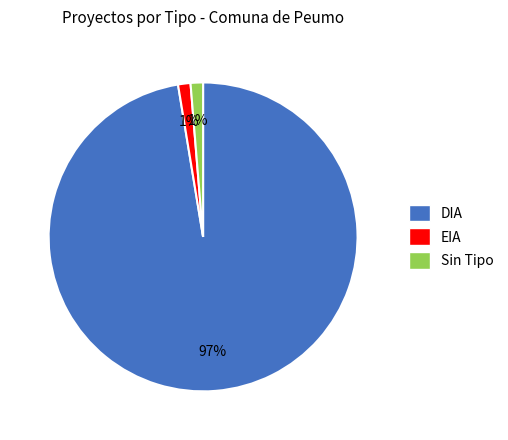

To the nearest percent, what is the average slice percentage?

33%